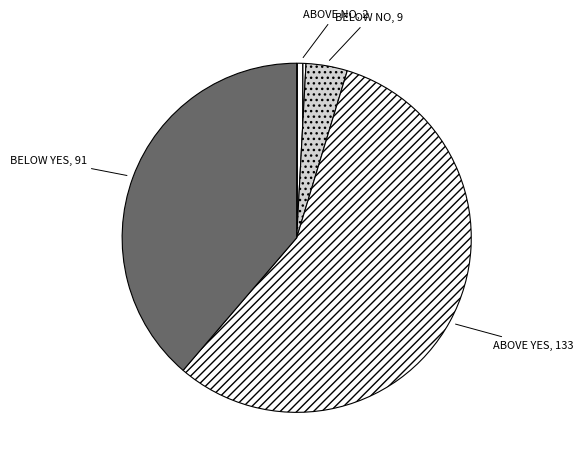

Is it true that ABOVE YES is 67% of the pie?

False